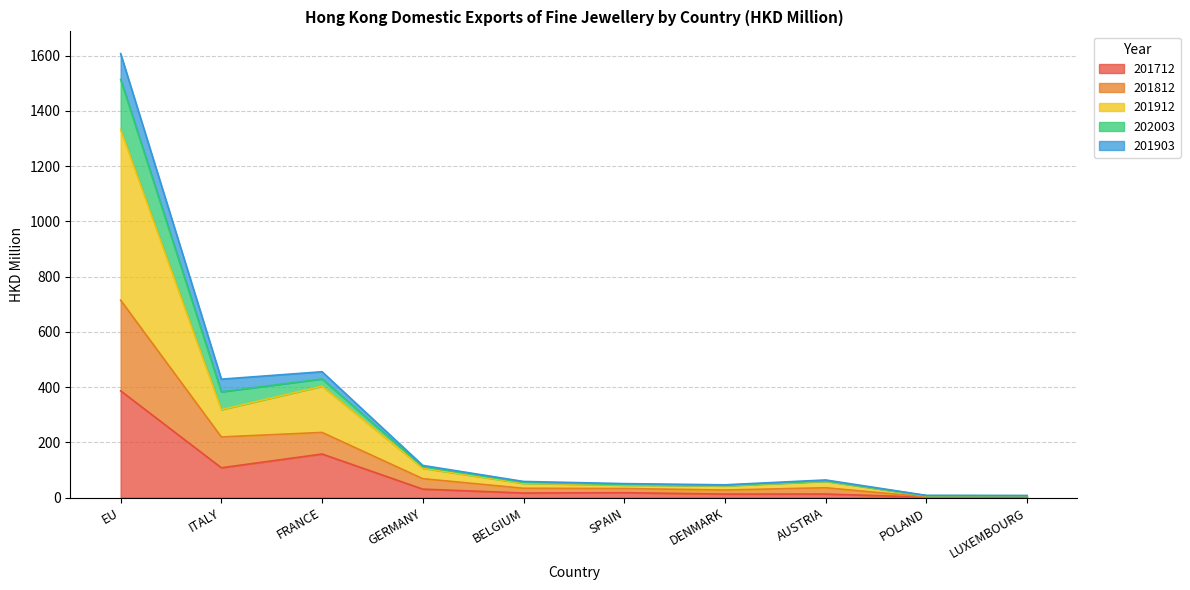

At which category does 201912 reach its first local peak?

FRANCE